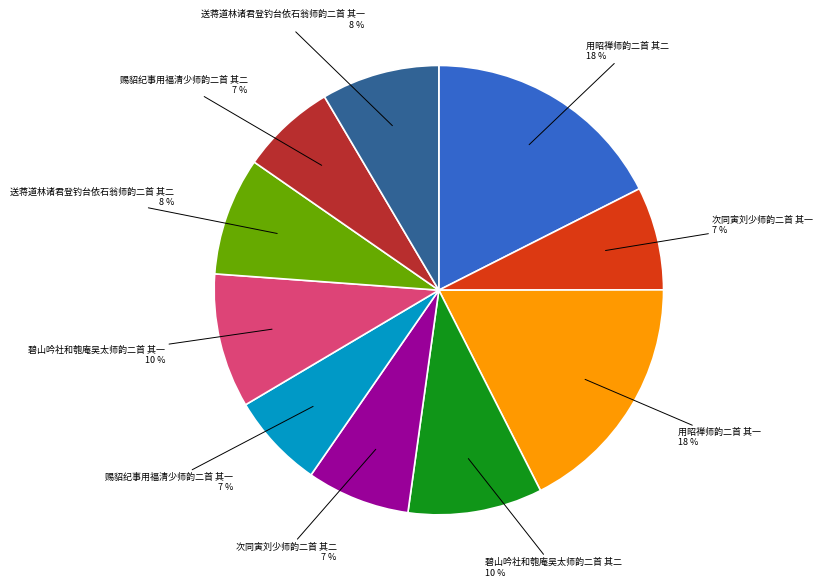

To the nearest percent, what is the combined percentage of 用昭禅师韵二首 其二 and 送蒋道林诸君登钓台依石翁师韵二首 其二?

26%